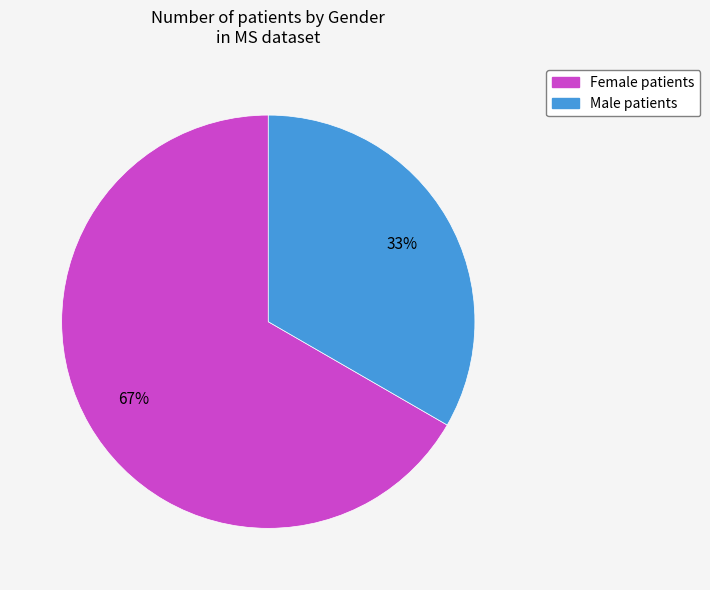

Is there a majority slice in this chart?

Yes